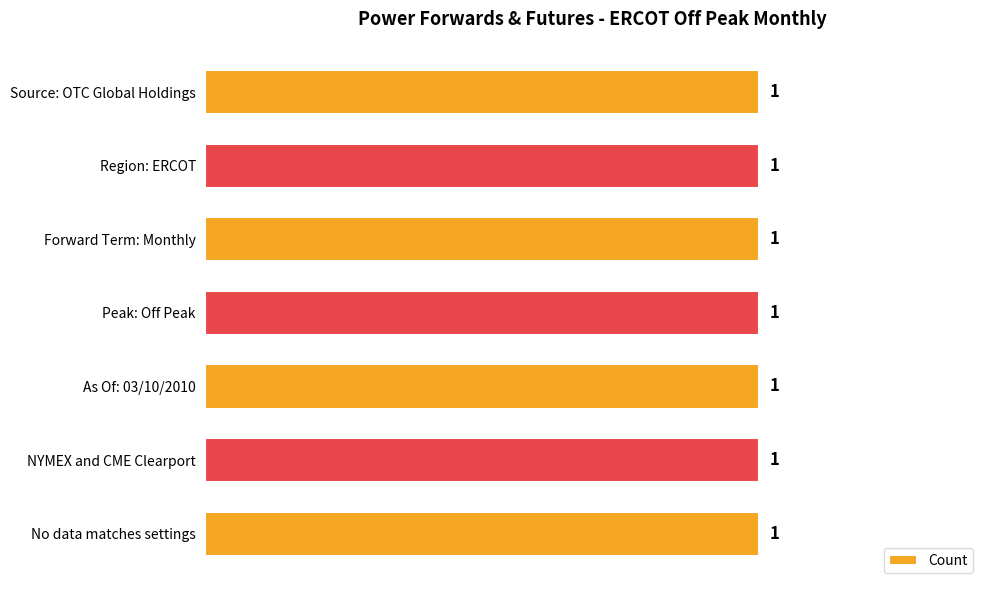

Rank the categories by value from highest to lowest.

No data matches settings, NYMEX and CME Clearport, As Of: 03/10/2010, Peak: Off Peak, Forward Term: Monthly, Region: ERCOT, Source: OTC Global Holdings